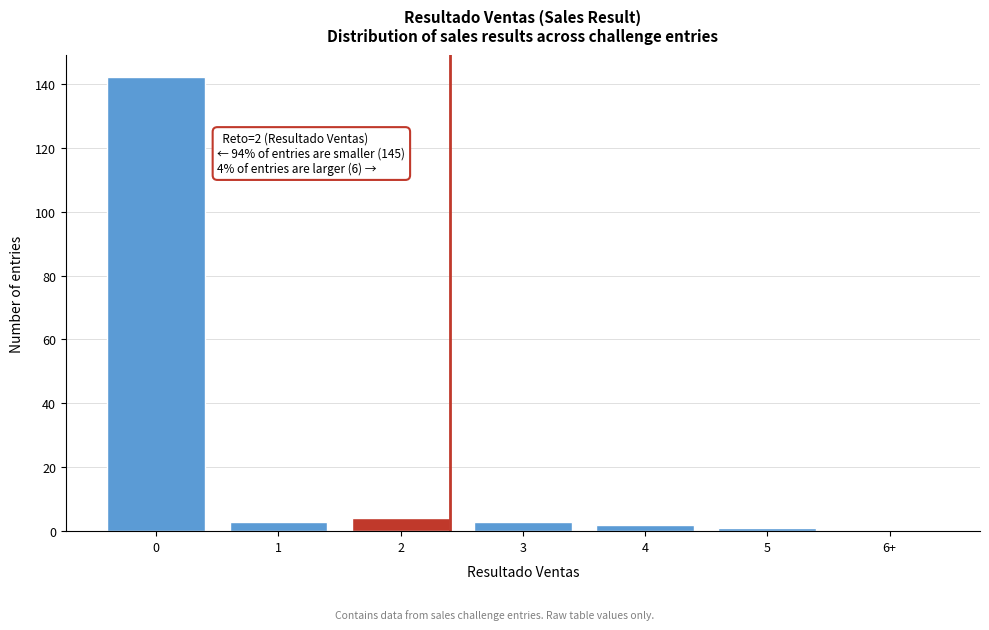

Reading right to left, what are all the values shown in this chart?

6+=0	5=1	4=2	3=3	2=4	1=3	0=142